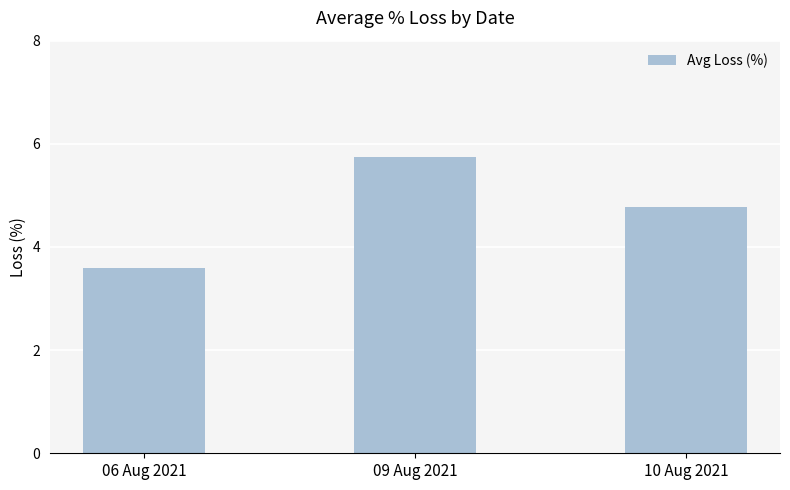

The chart shows a value of 8.5 at 09 Aug 2021. True or false?

False